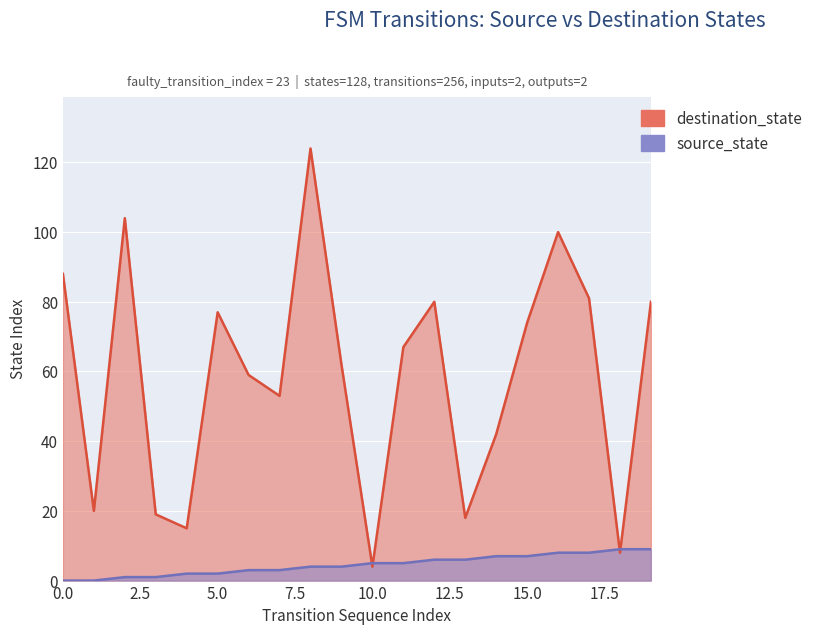

What is the value of the destination_state point at the 13th from the left?

80